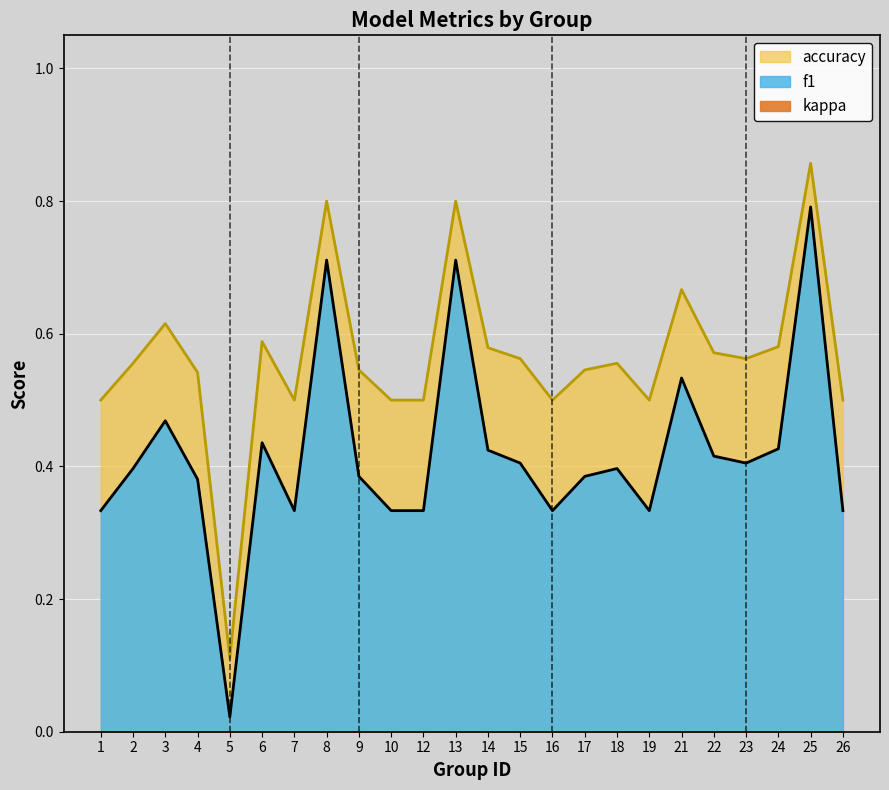

The accuracy series shows 0.7 at 19. True or false?

False